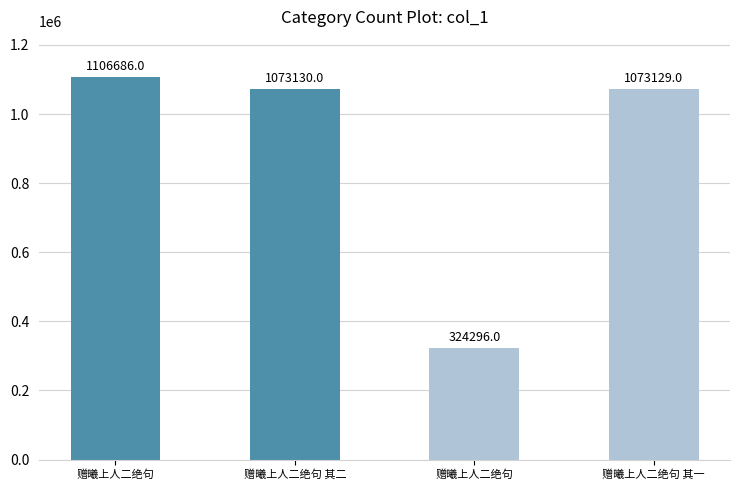

Are the bars grouped side by side (vs. stacked)?

No